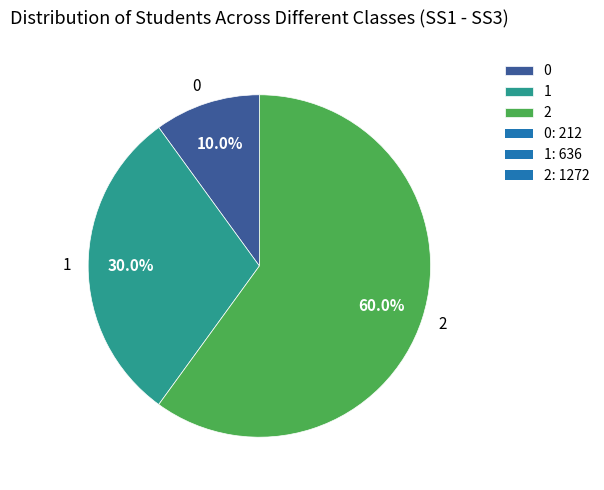

Does 1 account for over 50% of the chart?

No